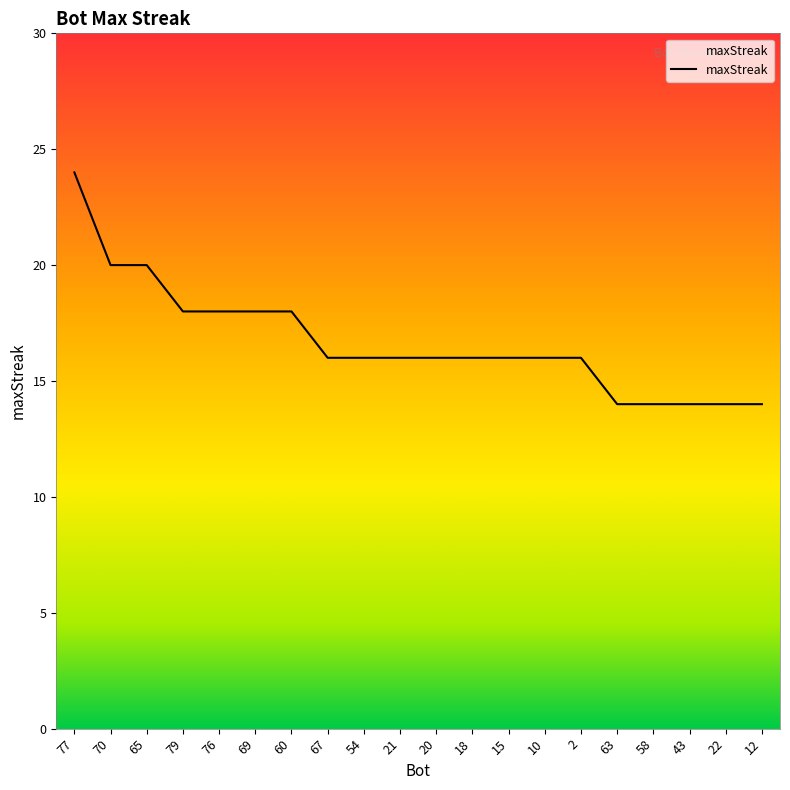

Reading right to left, what are all the values shown in this chart?

12=14	22=14	43=14	58=14	63=14	2=16	10=16	15=16	18=16	20=16	21=16	54=16	67=16	60=18	69=18	76=18	79=18	65=20	70=20	77=24